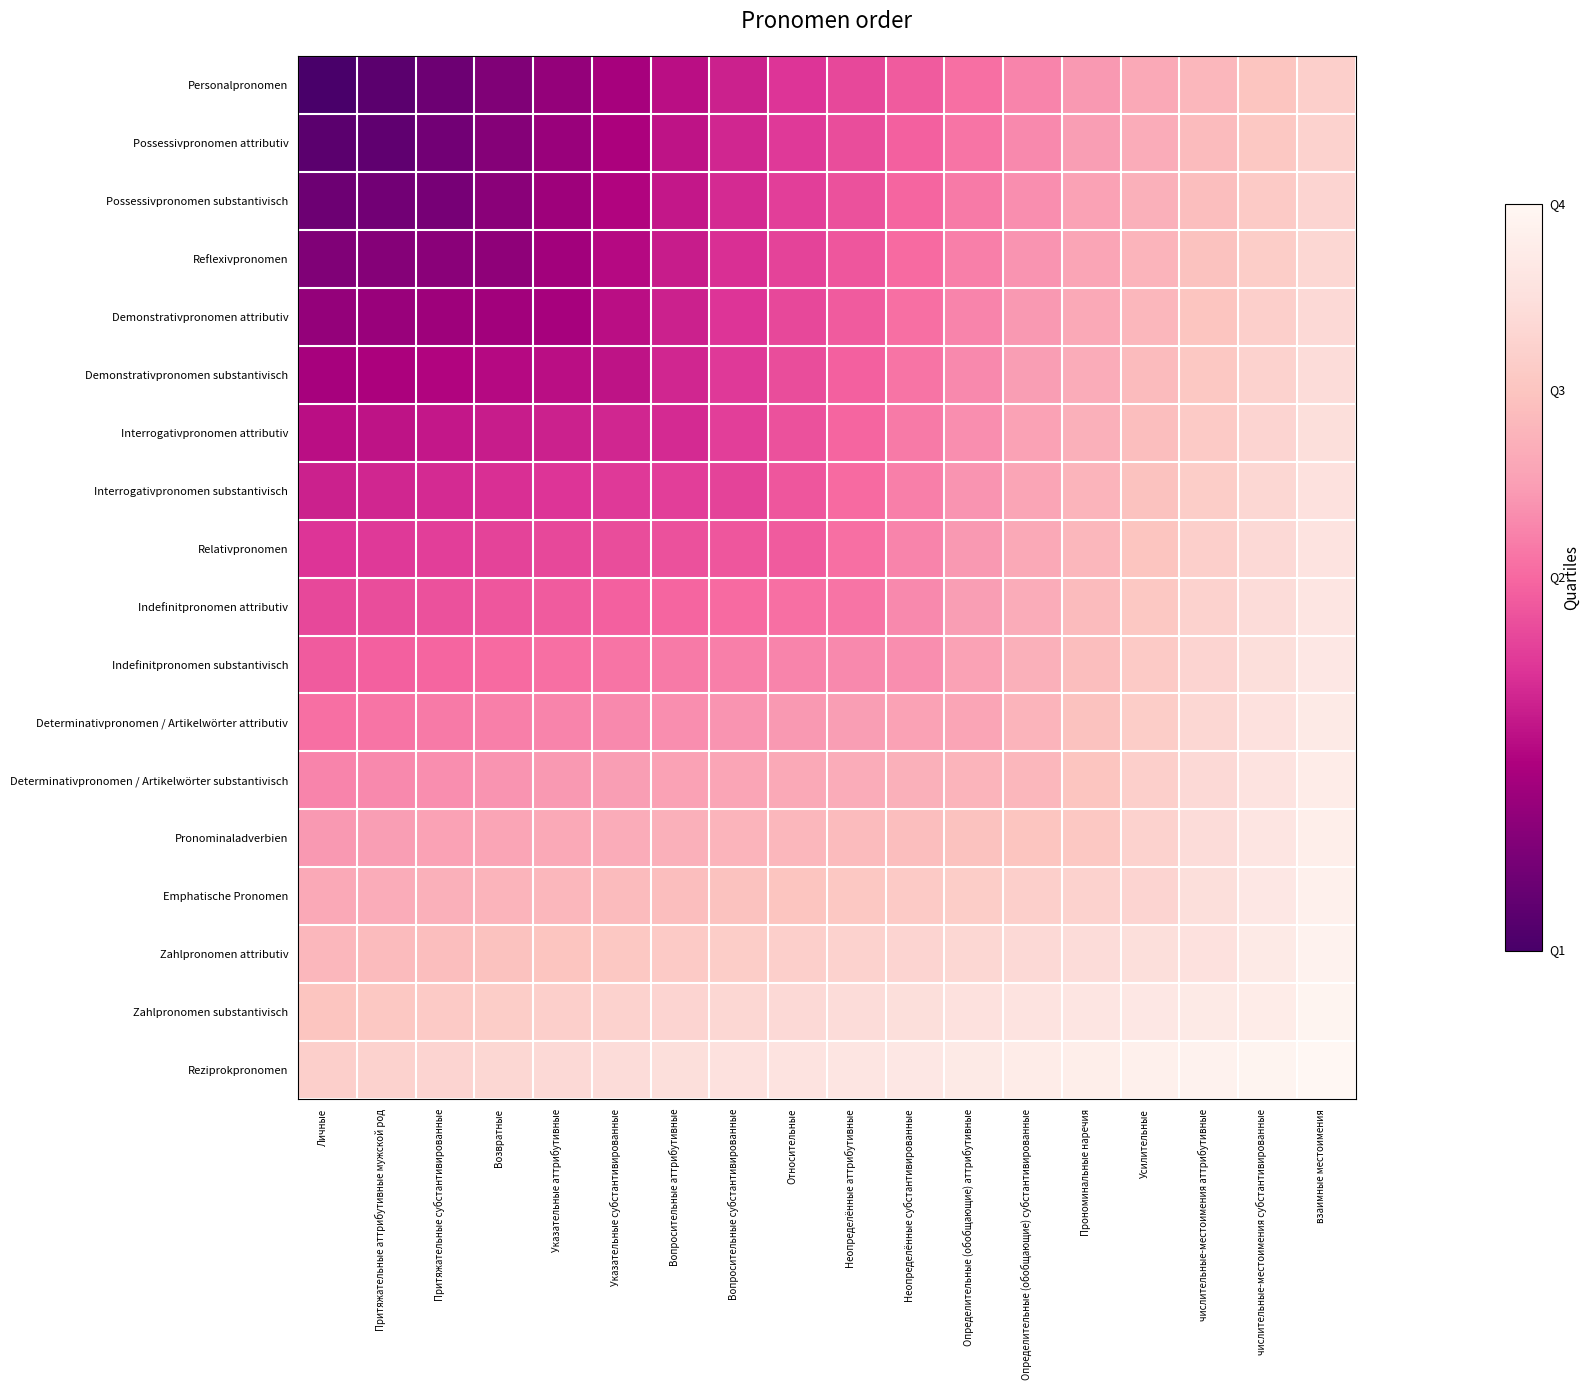

Which has a higher value, Усилительные or Относительные?

Усилительные